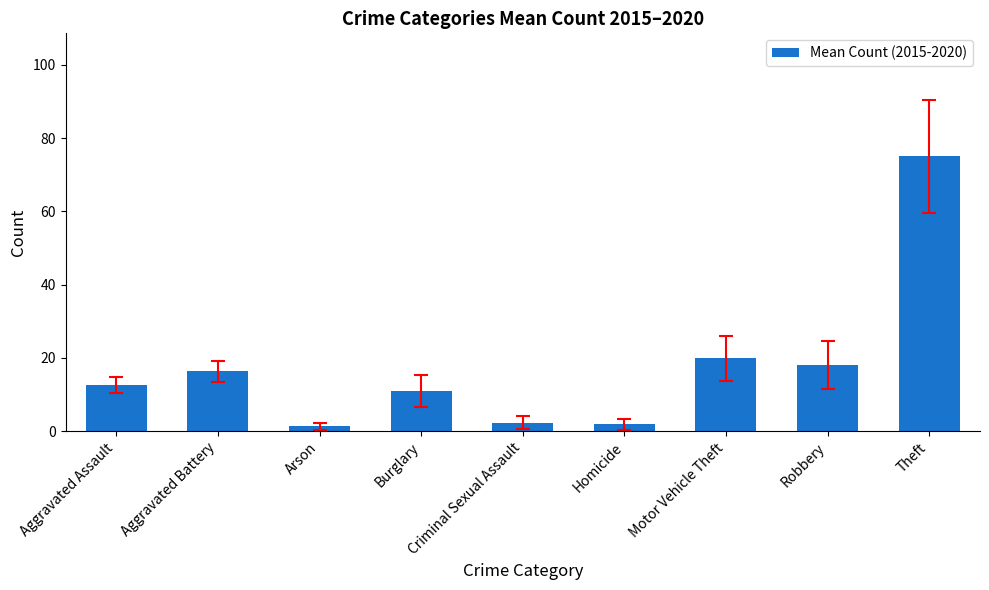

The value at Motor Vehicle Theft is 10.1. True or false?

False